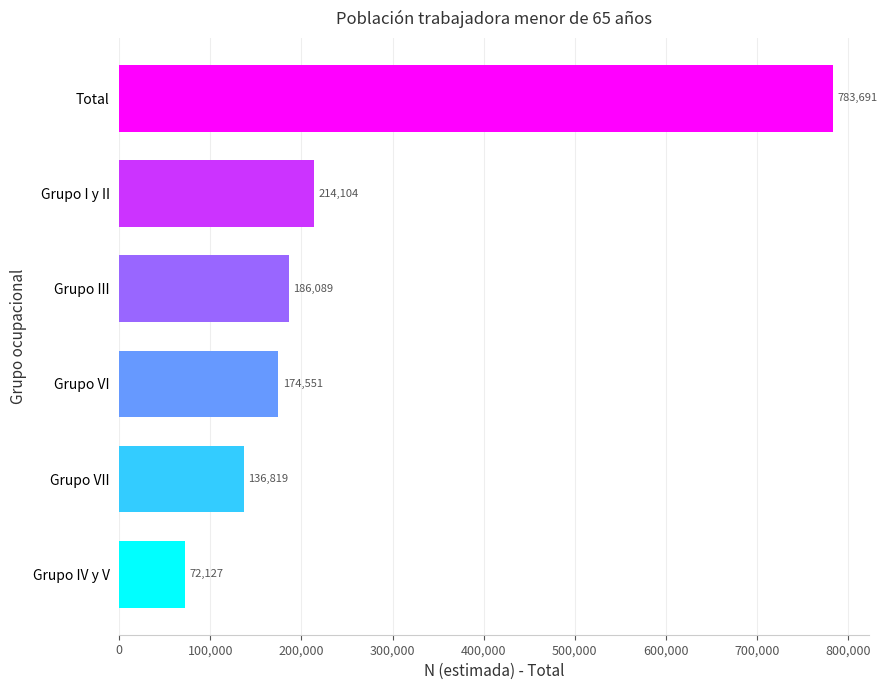

Reading bottom to top, what are all the values shown in this chart?

Grupo IV y V=72127	Grupo VII=136819	Grupo VI=174551	Grupo III=186089	Grupo I y II=214104	Total=783691